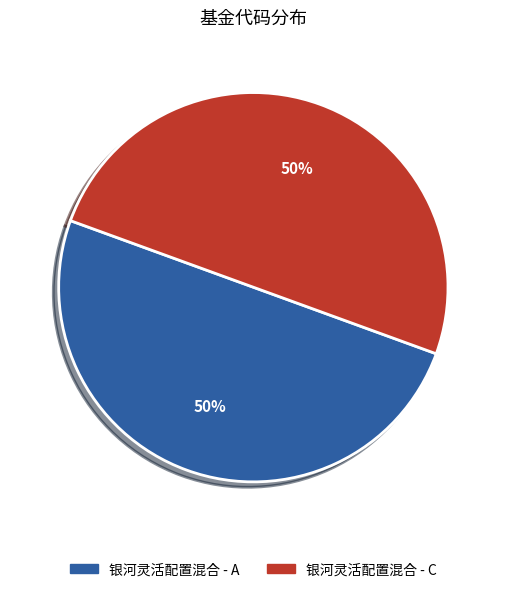

To the nearest percent, what portion does 银河灵活配置混合 - C represent?

50%